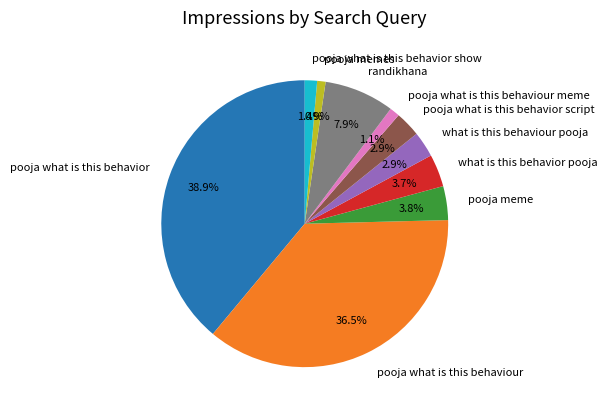

What is the ratio of the value at pooja memes to the value at pooja what is this behavior script?

0.3